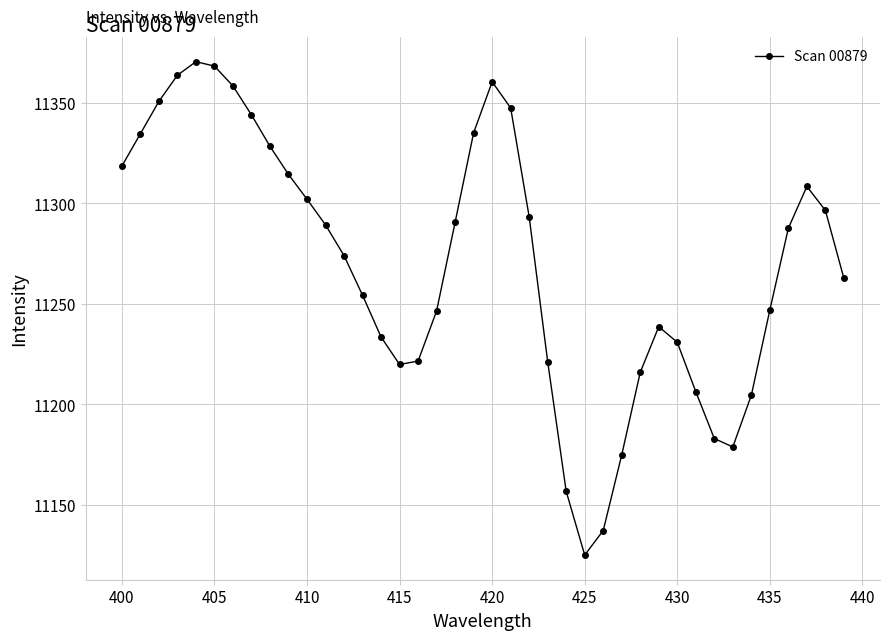

What is the value of the 33rd point from the left?

11183.1